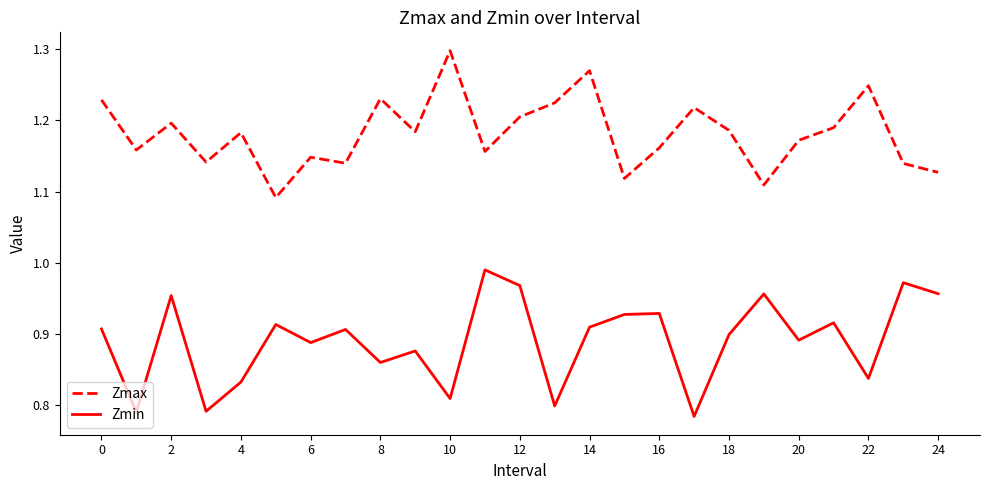

At how many categories does at least one series exceed 0?

25